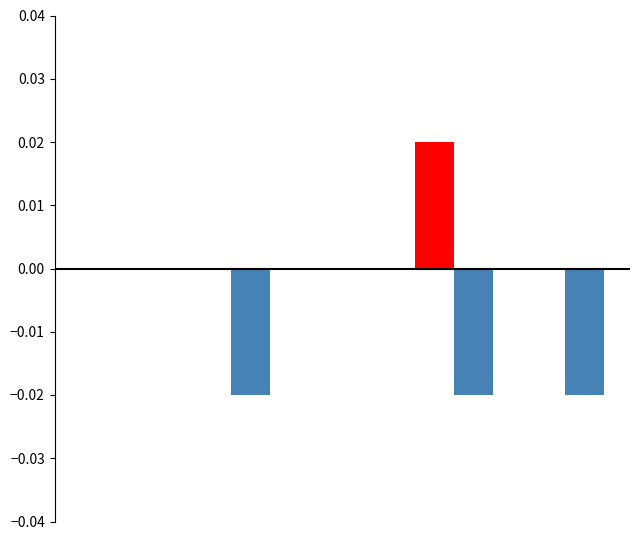

How many groups of bars are there?

5